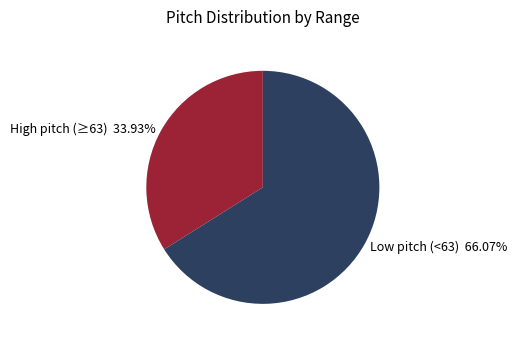

Which slice is the largest?

Low pitch (<63) 66.07%